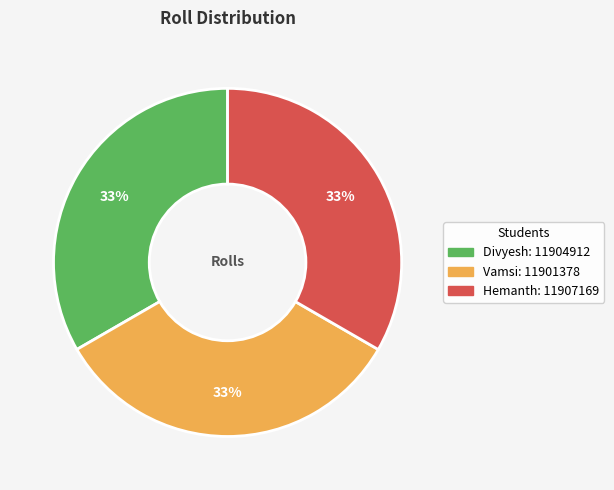

Is the sum of Vamsi and Hemanth greater than half?

Yes